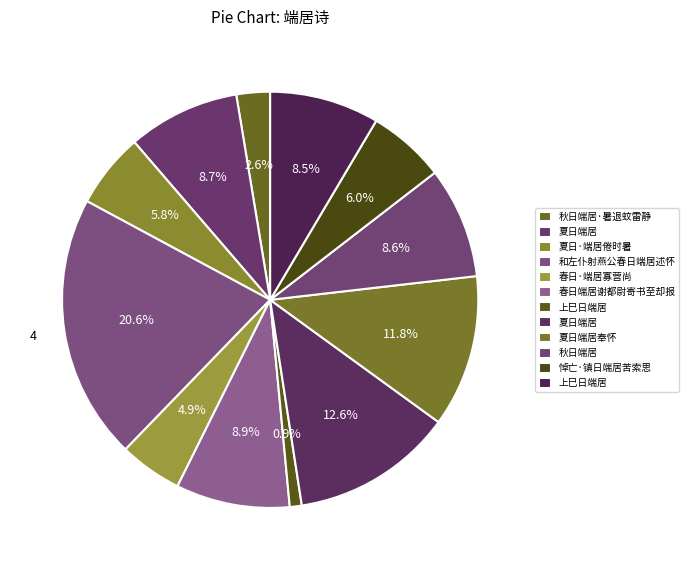

To the nearest percent, what is the difference between the largest and smallest slice percentages?

20%